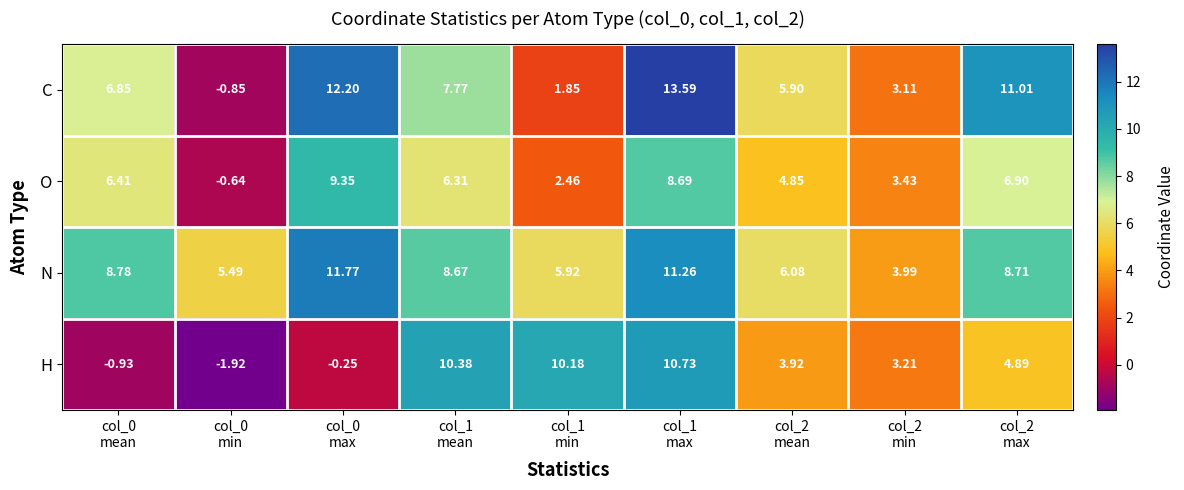

List the series in order of their overall mean, highest first.

N, C, O, H